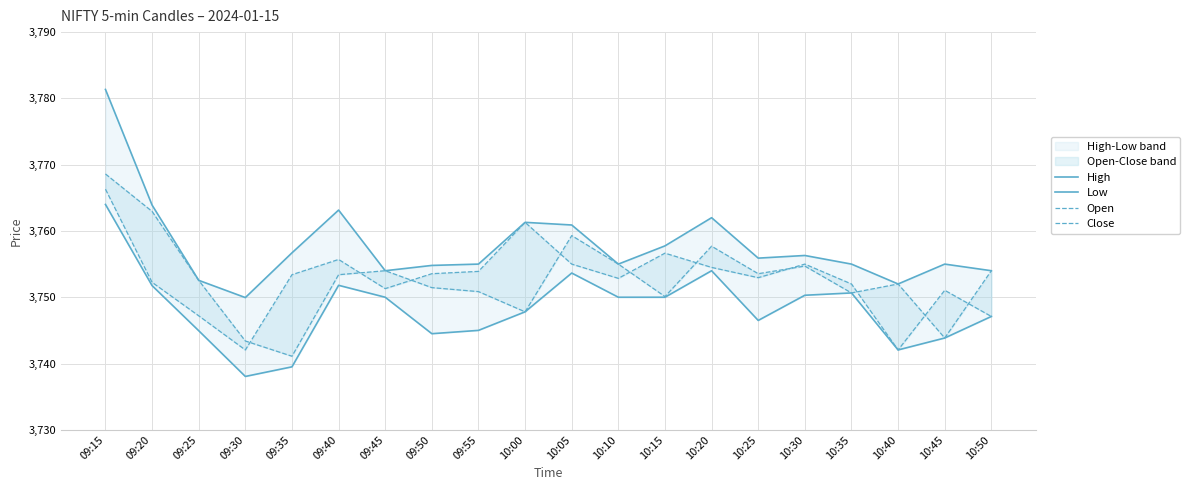

How many interior local peaks does the Low series have?

4